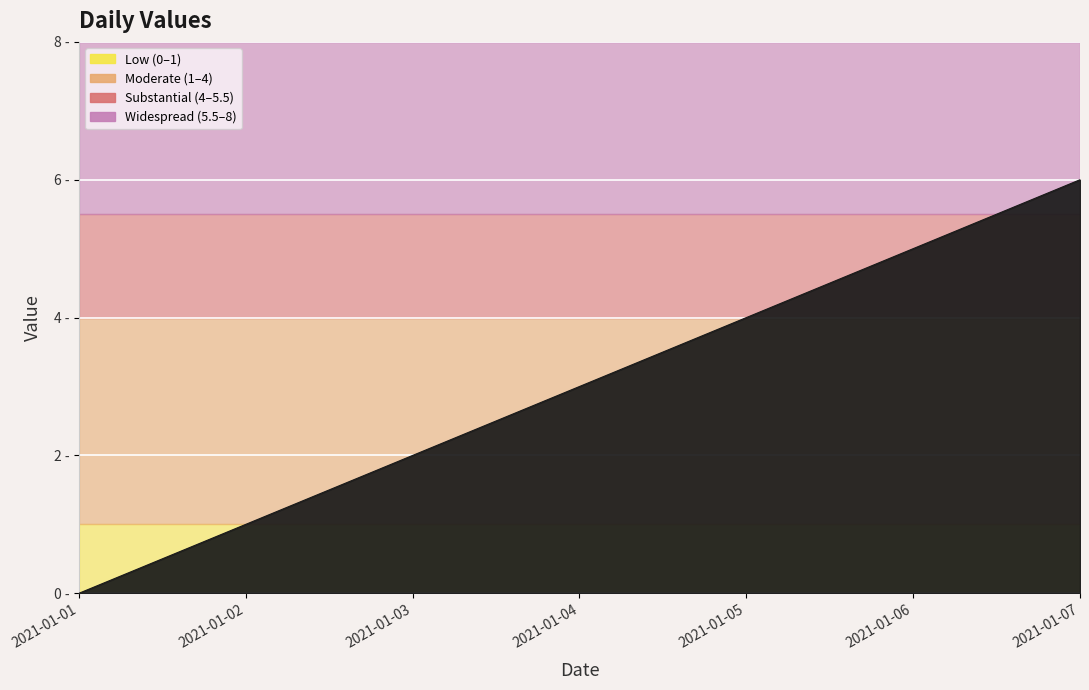

Which category has the highest value across all series?

2021-01-07